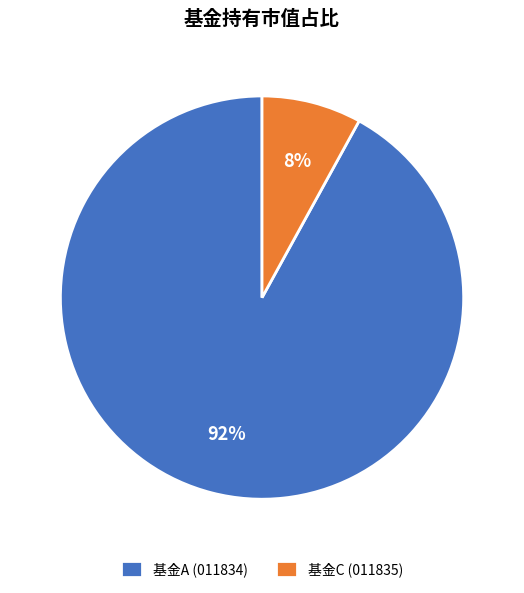

Combined, do 基金A (011834) and 基金C (011835) account for over 50%?

Yes